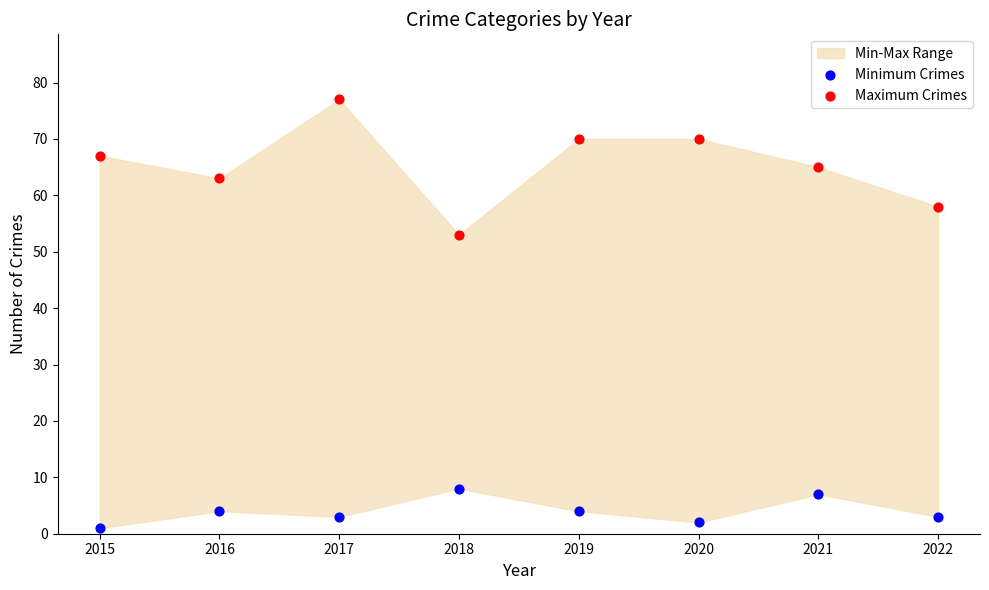

Which series reaches the maximum Y coordinate?

Maximum Crimes